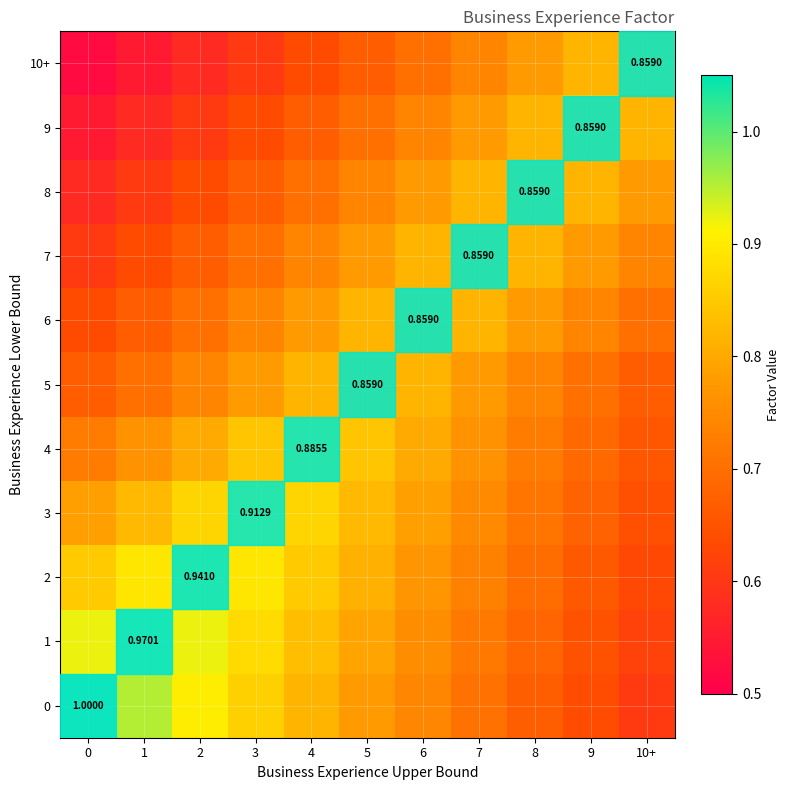

Is it true that 1 equals 0.8 at 4?

True